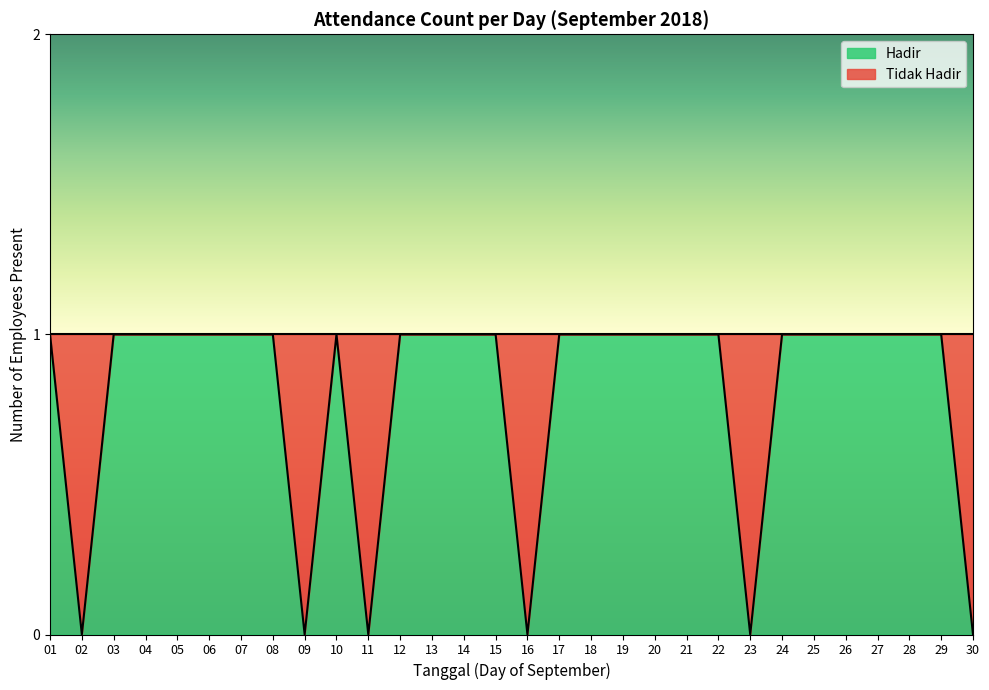

Reading left to right, what are all the values shown in this chart?

1	0	1	1	1	1	1	1	0	1	0	1	1	1	1	0	1	1	1	1	1	1	0	1	1	1	1	1	1	0